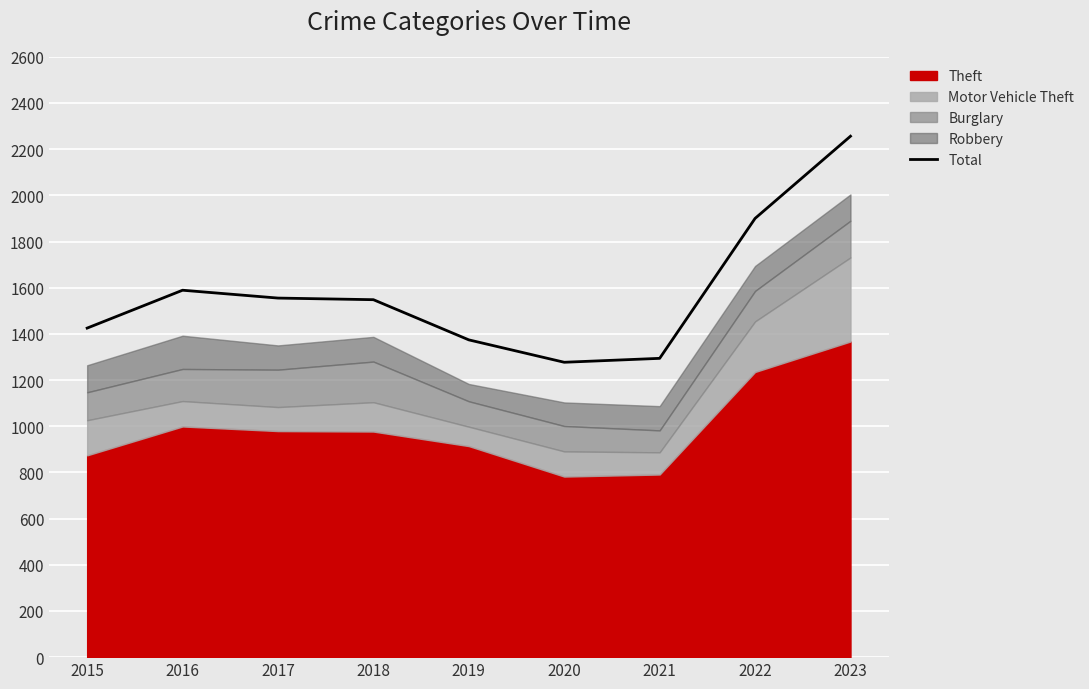

At which label is the value closest to 1766?

2022